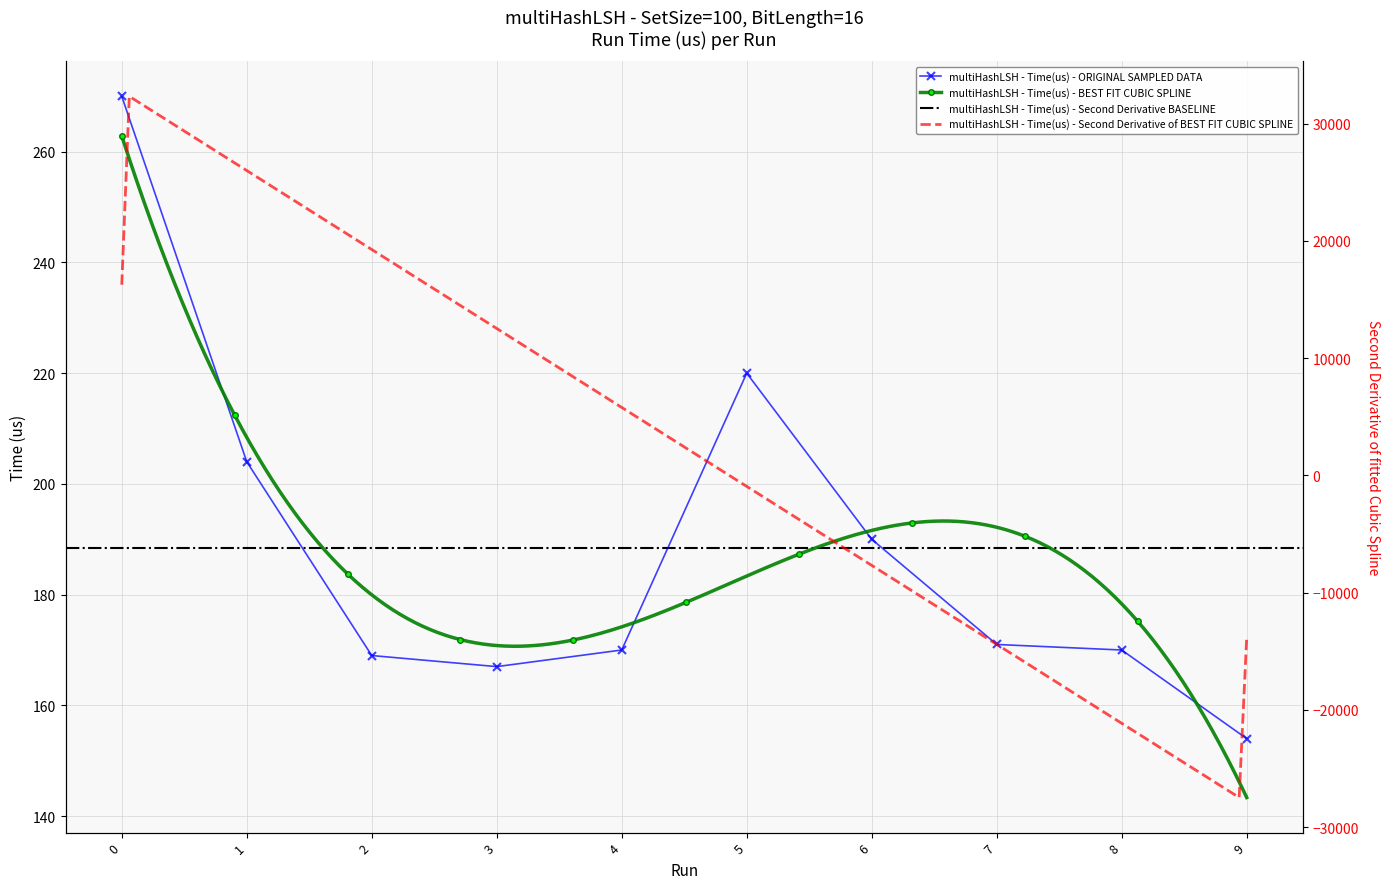

Is it true that the value at 6 is 190?

True